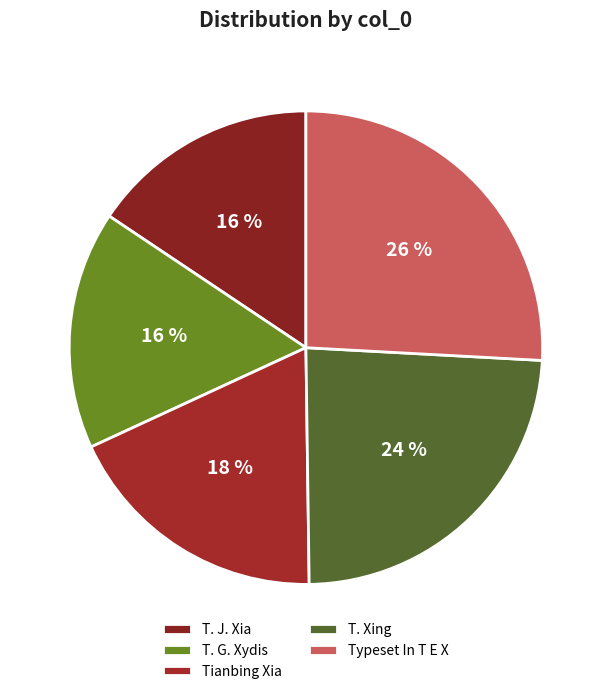

Count the number of slices in the pie.

5